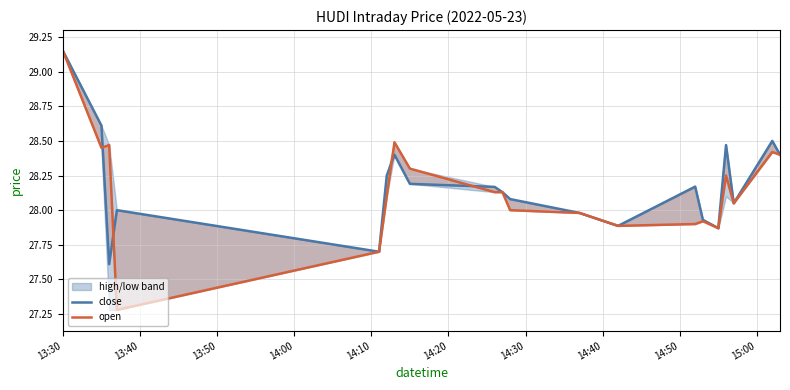

How many intersections are there between close and open?

4